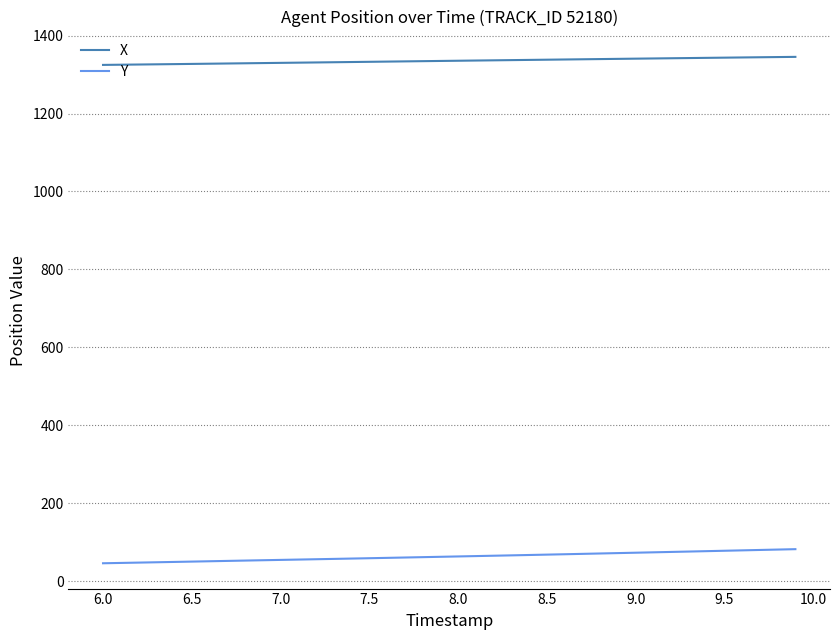

True or false: X and Y intersect in this chart.

False